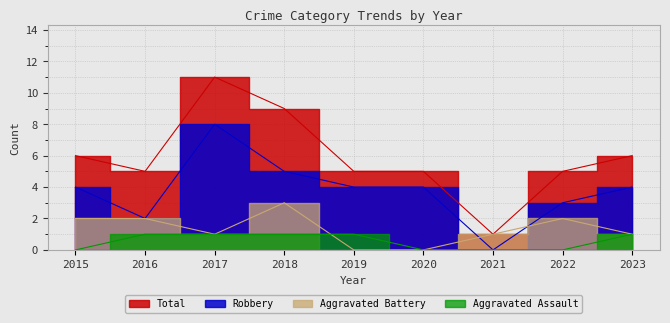

True or false: Aggravated Battery and Total intersect in this chart.

False